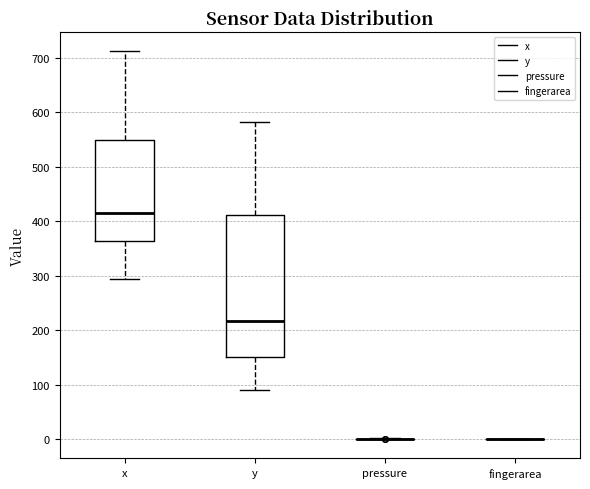

Where does the lower whisker of the box for x end on the y-axis? The values are not printed on the chart, so give them approximately, as read against the axis.

290